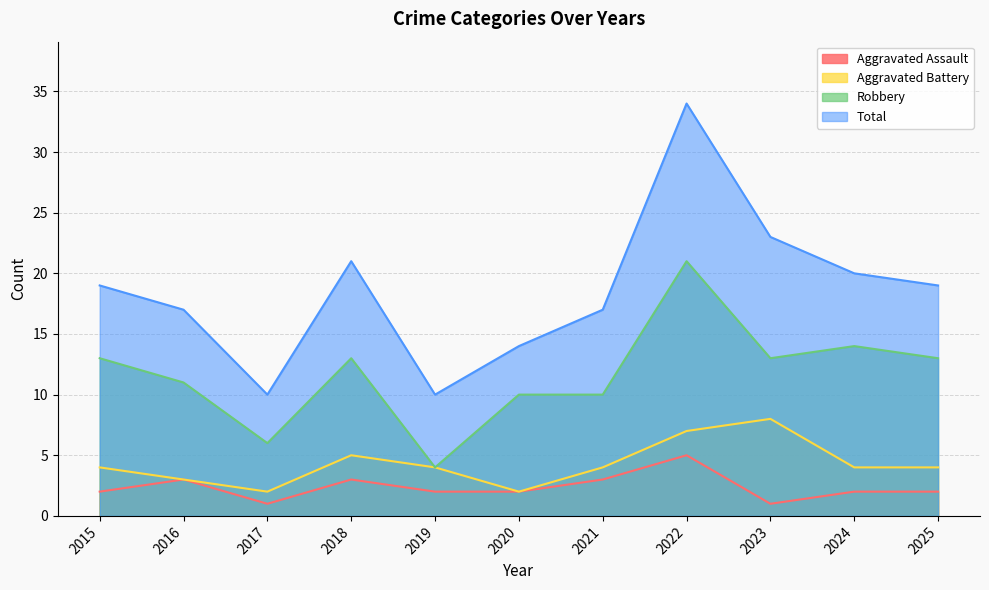

True or false: Aggravated Assault has a value of 1 at 2015.

False